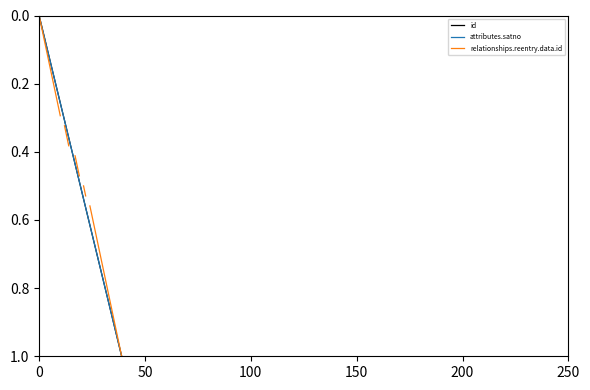

What is the difference between the second highest and second lowest values in the relationships.reentry.data.id series?

0.9